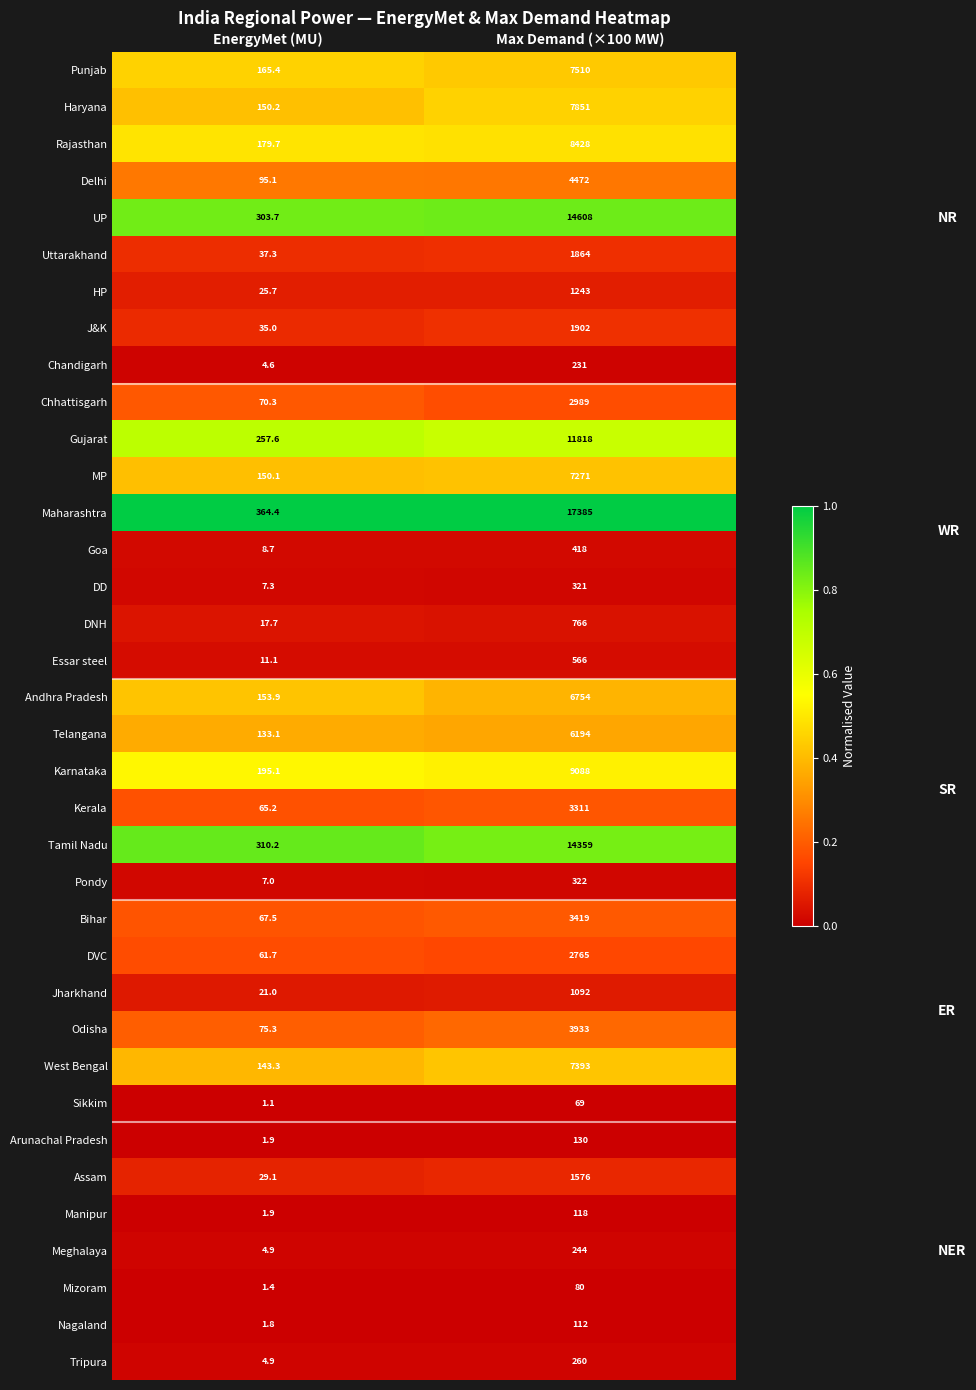

What is the maximum value shown in the chart?

17385.0